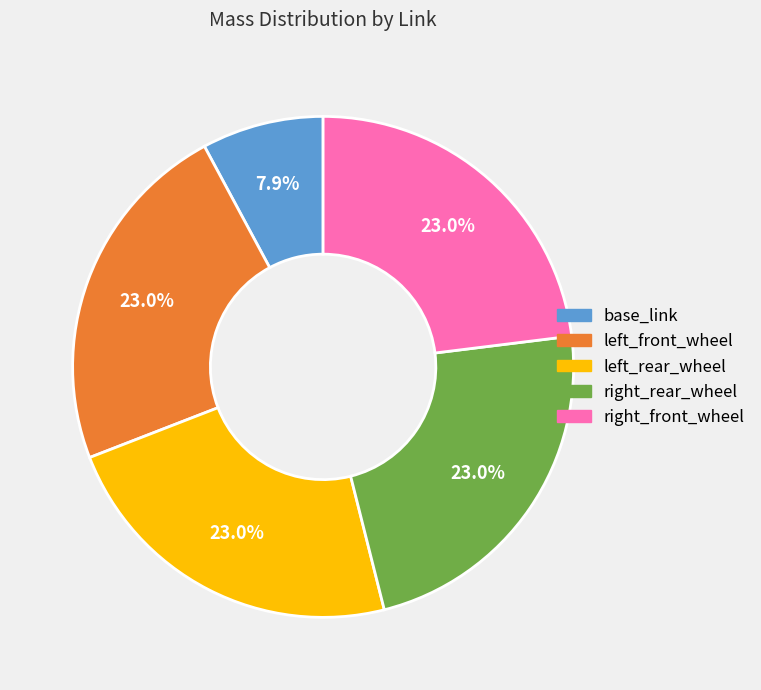

Does right_front_wheel account for over 50% of the chart?

No